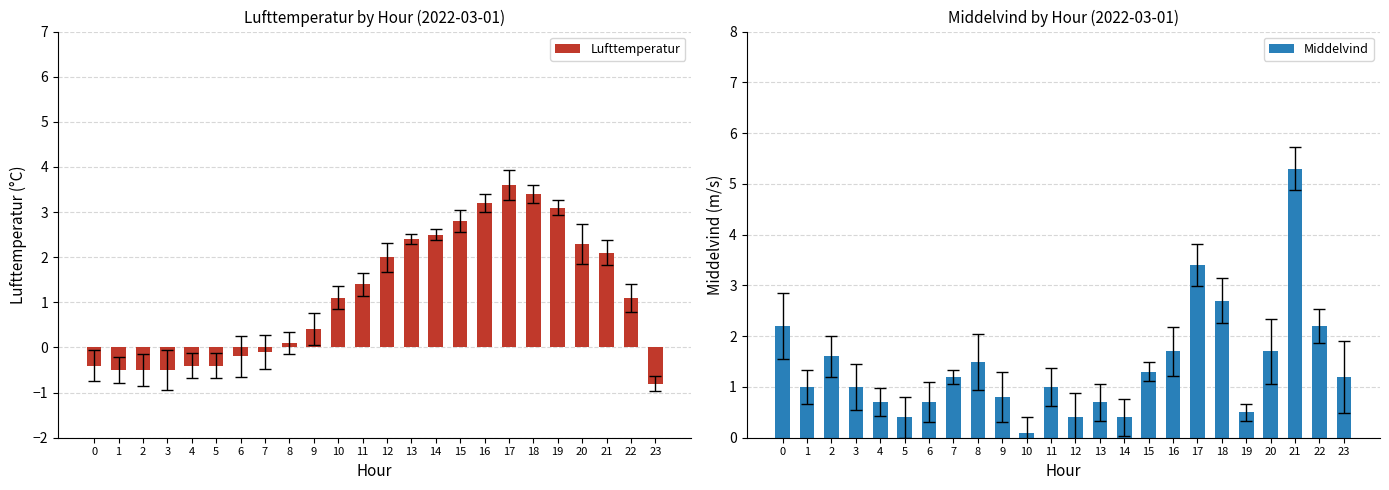

At how many categories does at least one series exceed 0?

24